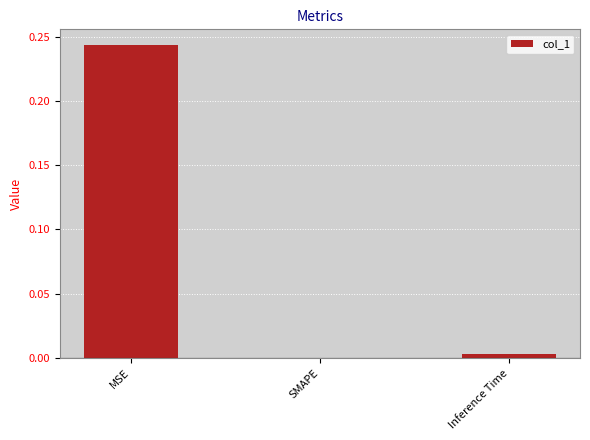

How many values are above zero?

2